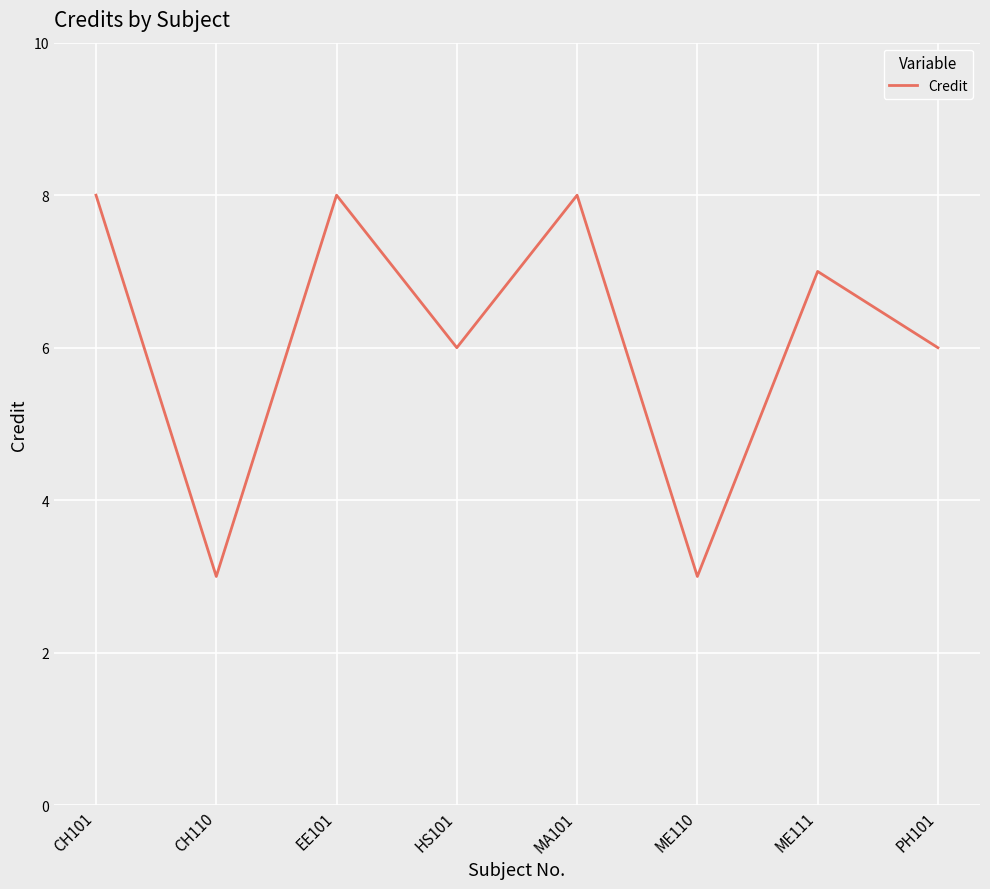

What position from the left is PH101?

8